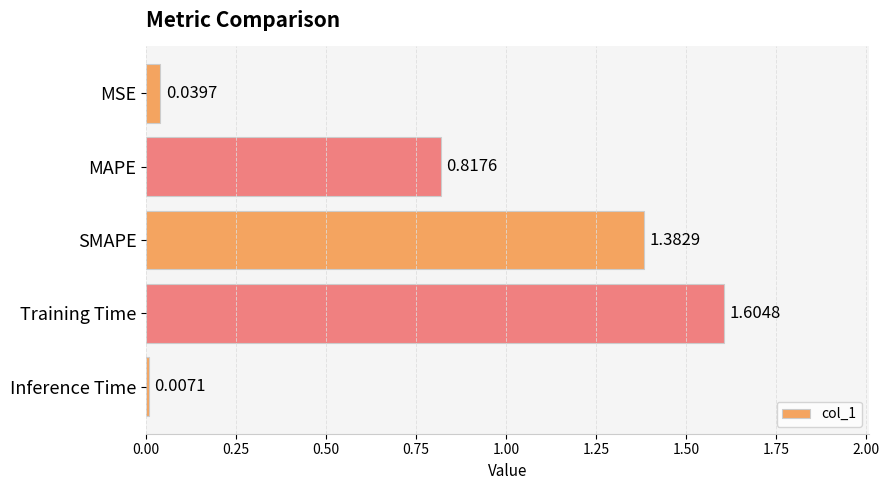

What is the difference between the second highest and second lowest values?

1.3